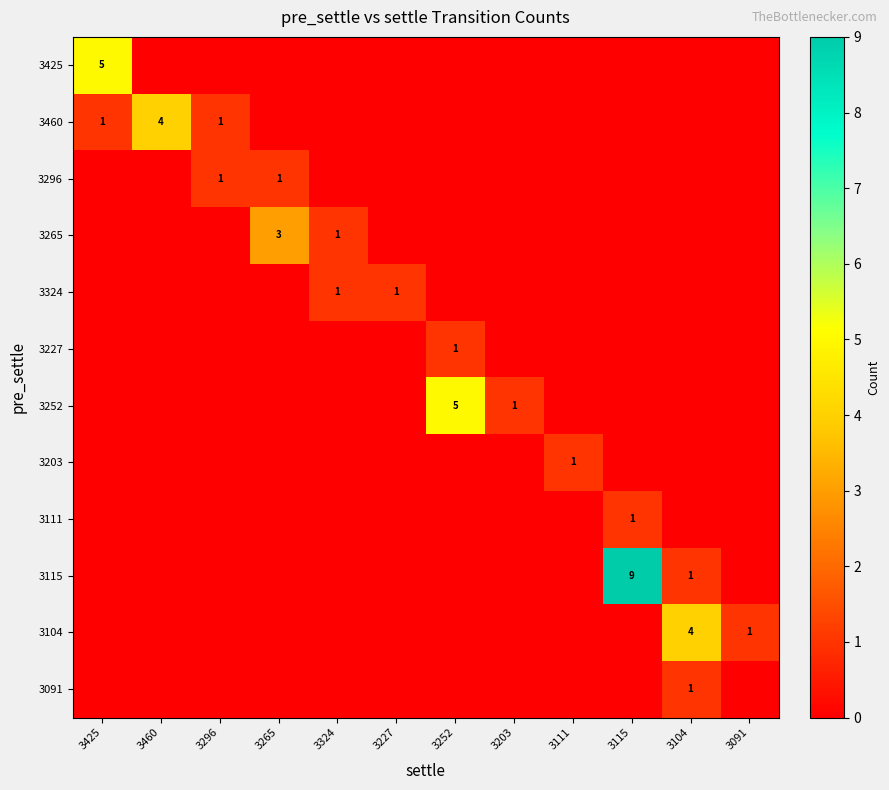

Is it true that 3252 equals 2 at 3203?

False